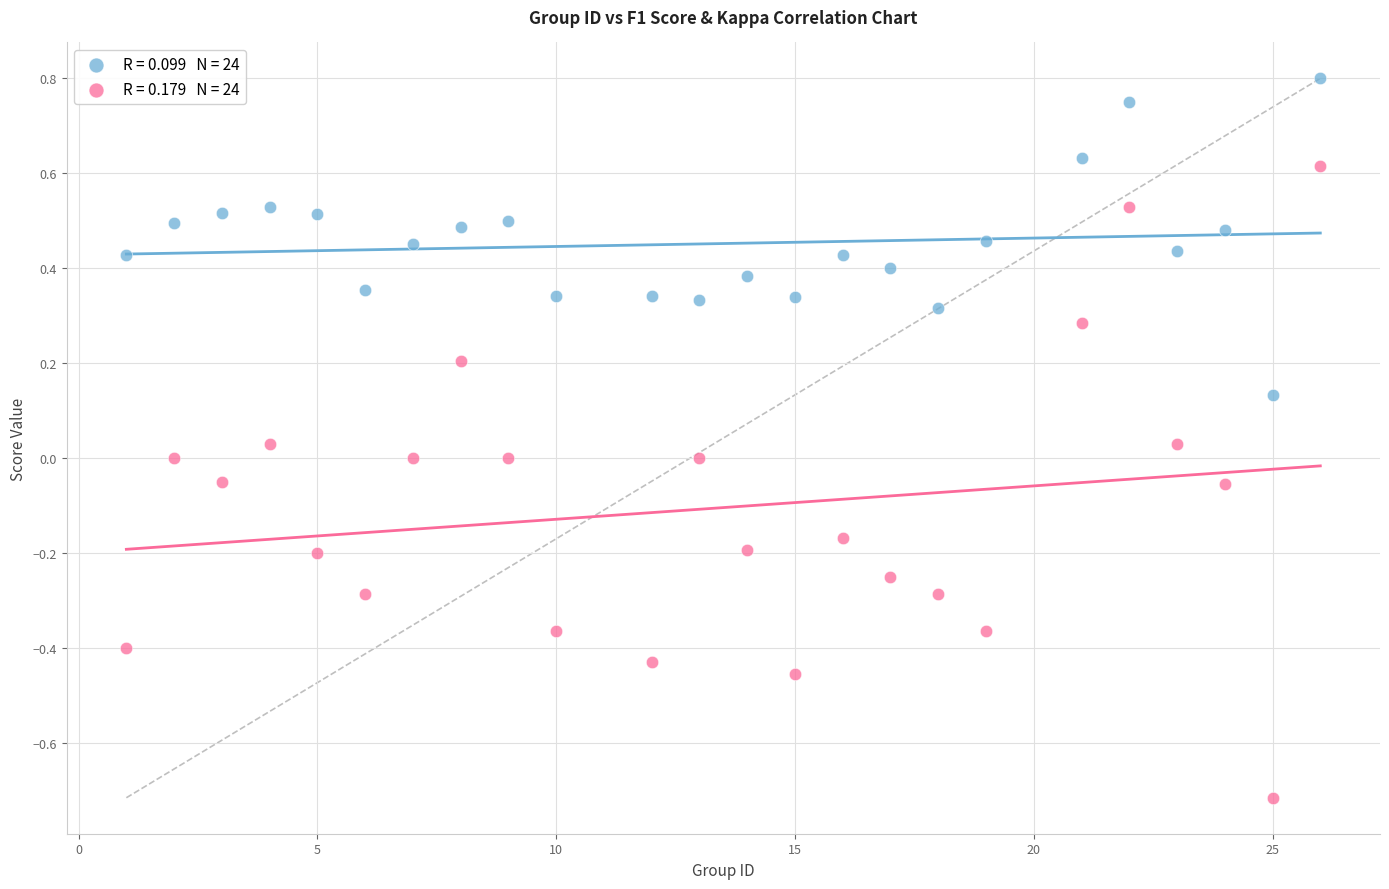

Across all data points, what is the range of Y values (max minus min)?

1.5